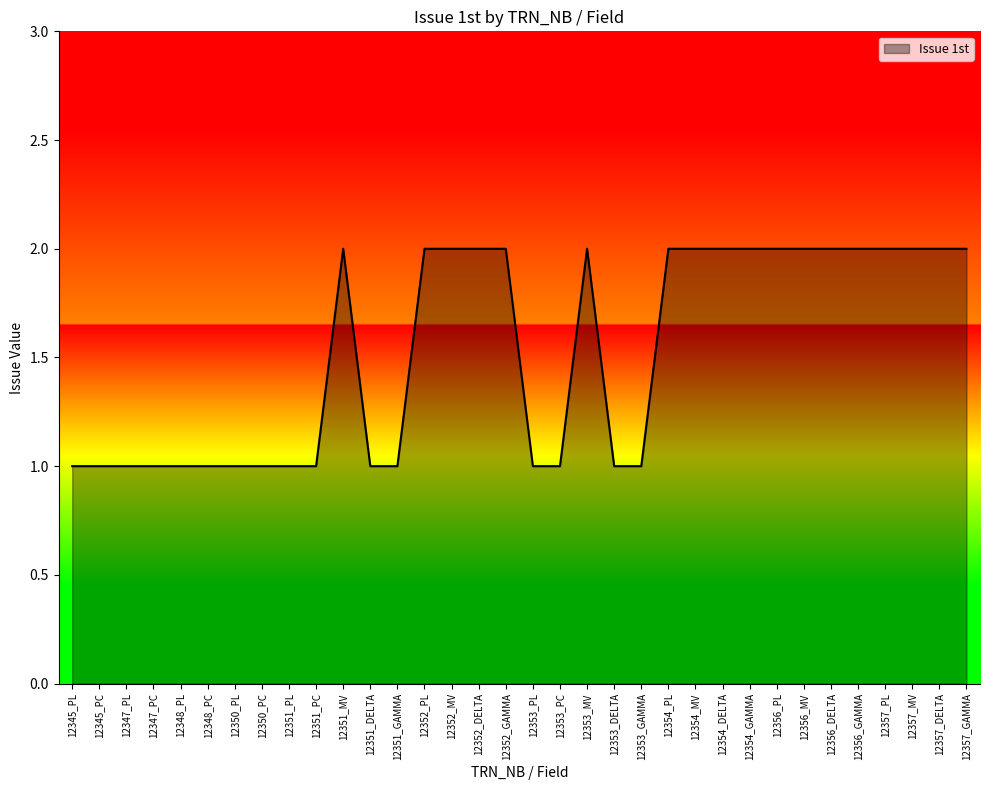

The value at 12357_MV is 2. True or false?

True